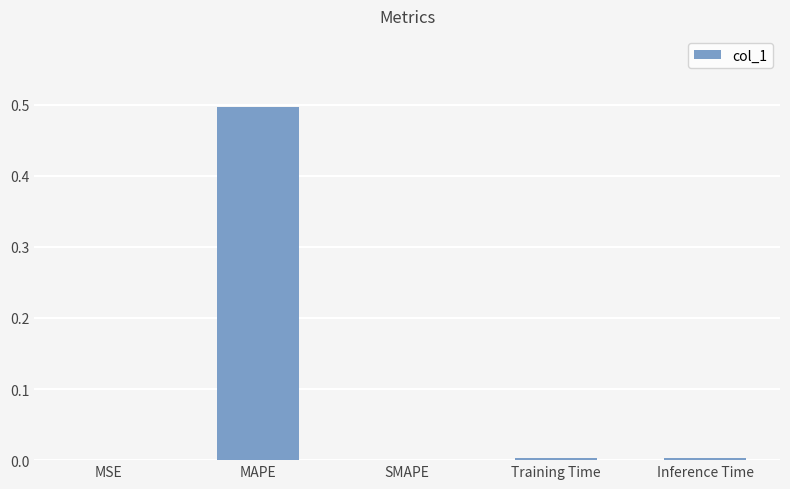

What is the average value?

0.1